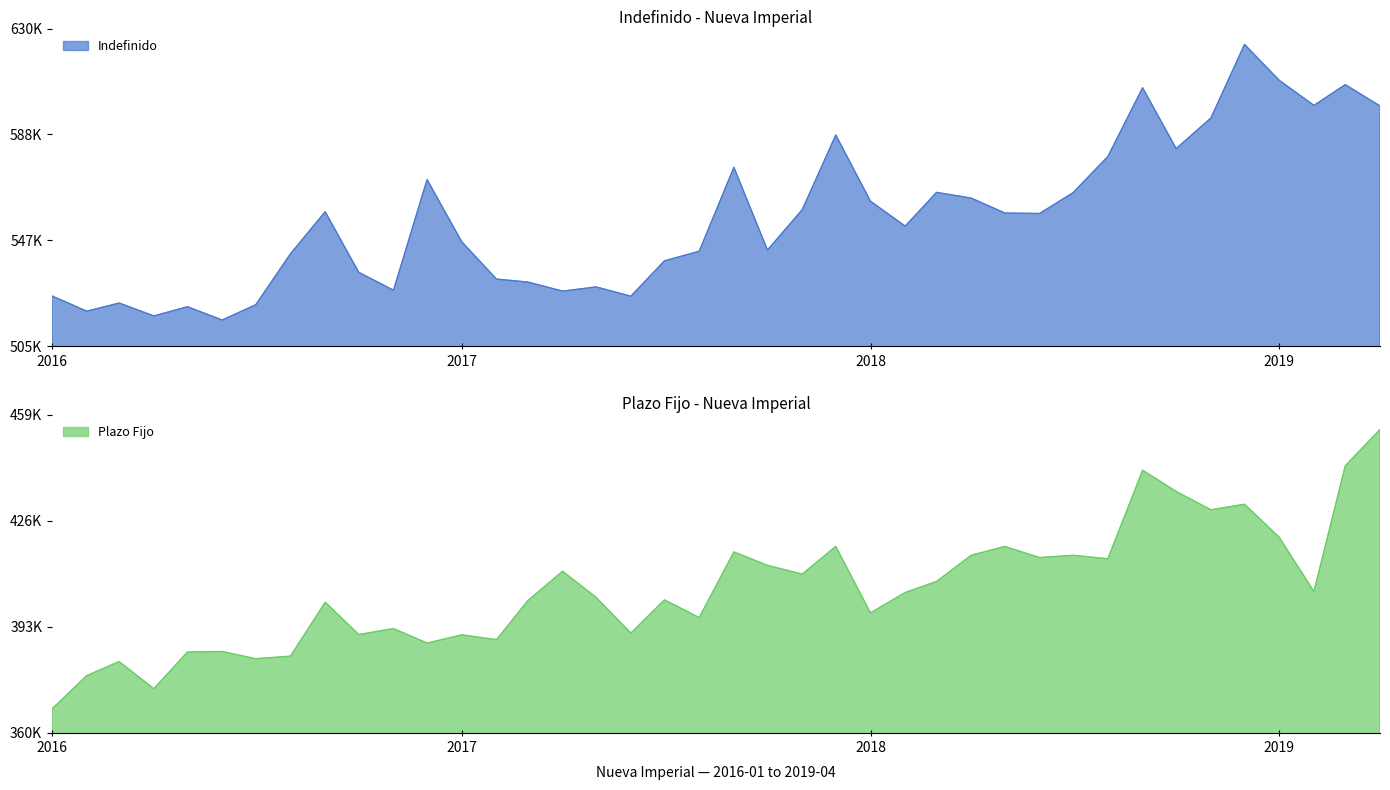

What is the value of the Plazo Fijo point at the 1st from the left?

368085